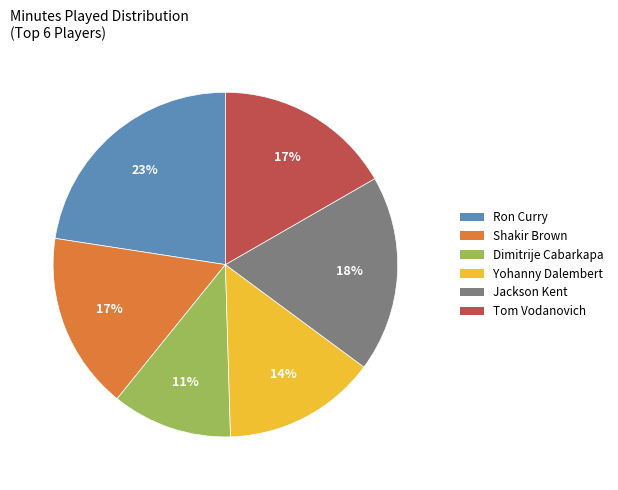

Is there a majority slice in this chart?

No